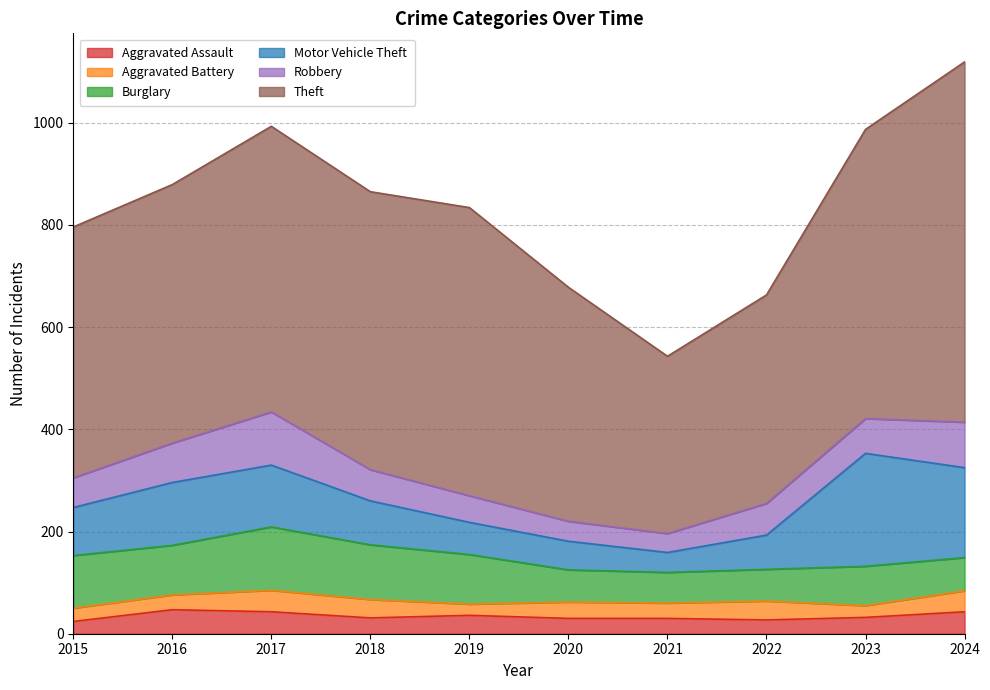

Which series has the largest range (max minus min)?

Theft